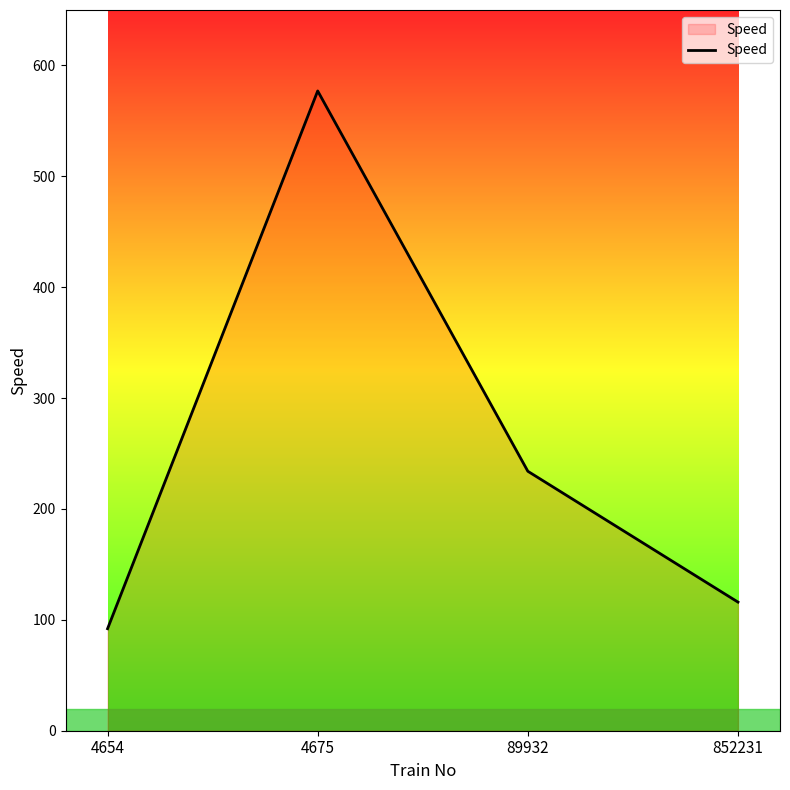

How many lines are shown in the chart?

1